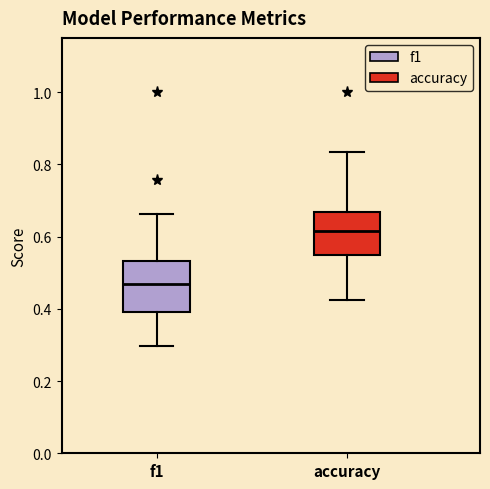

Where is the upper edge of the box for f1 on the y-axis? The values are not printed on the chart, so give them approximately, as read against the axis.

0.54